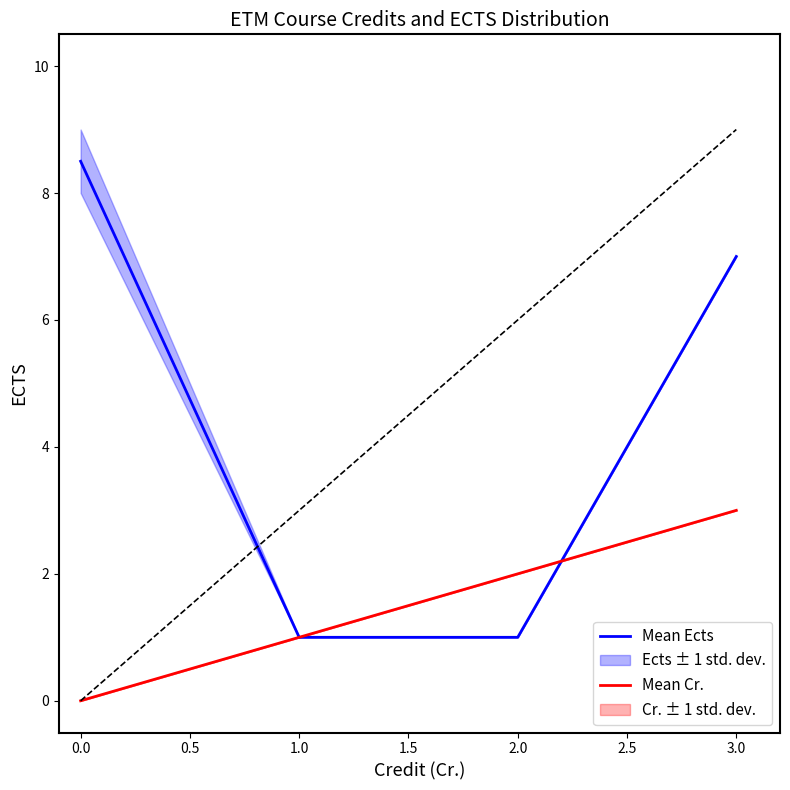

Which category has the highest value in the Mean Cr. series?

3.0